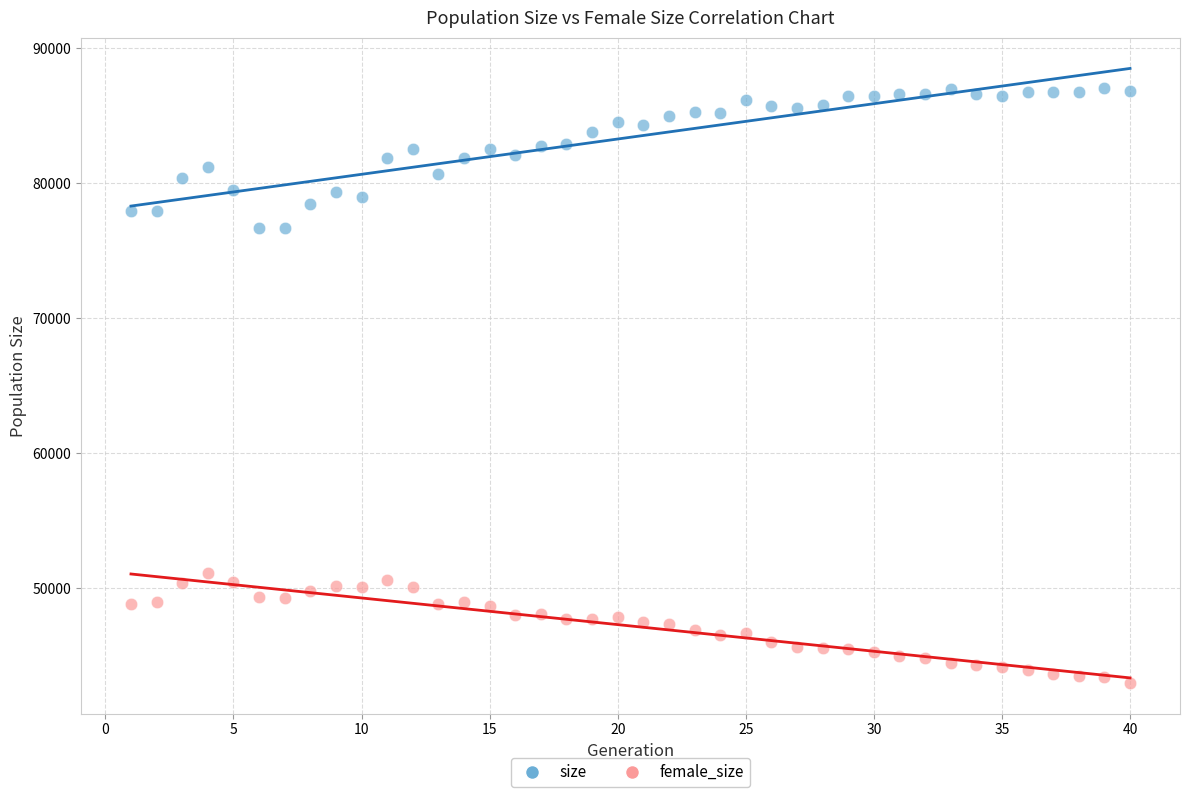

Across all data points, what is the range of X values (max minus min)?

39